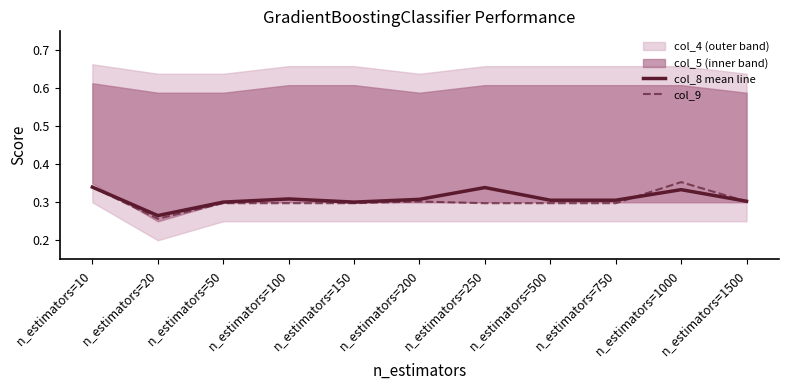

The value of col_8 mean line at n_estimators=1500 is 0.3. True or false?

True